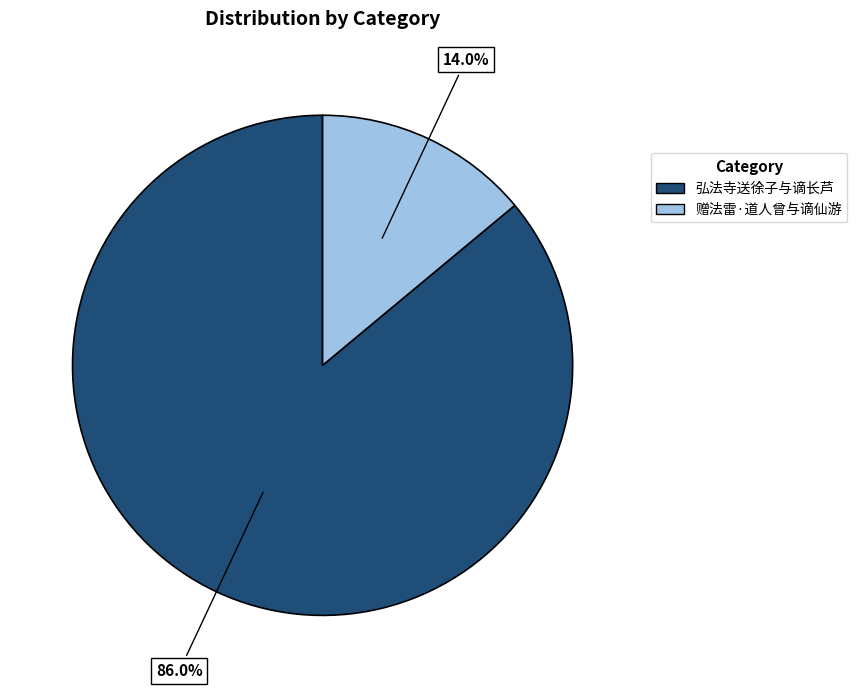

Is 赠法雷·道人曾与谪仙游 the majority of the pie?

No